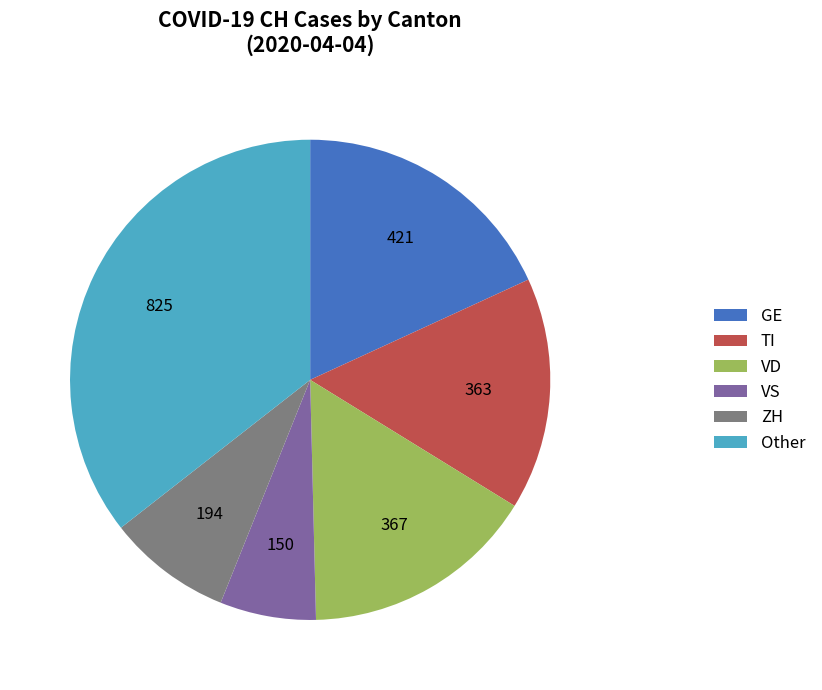

What is the ratio of the value at GE to the value at VD?

1.1